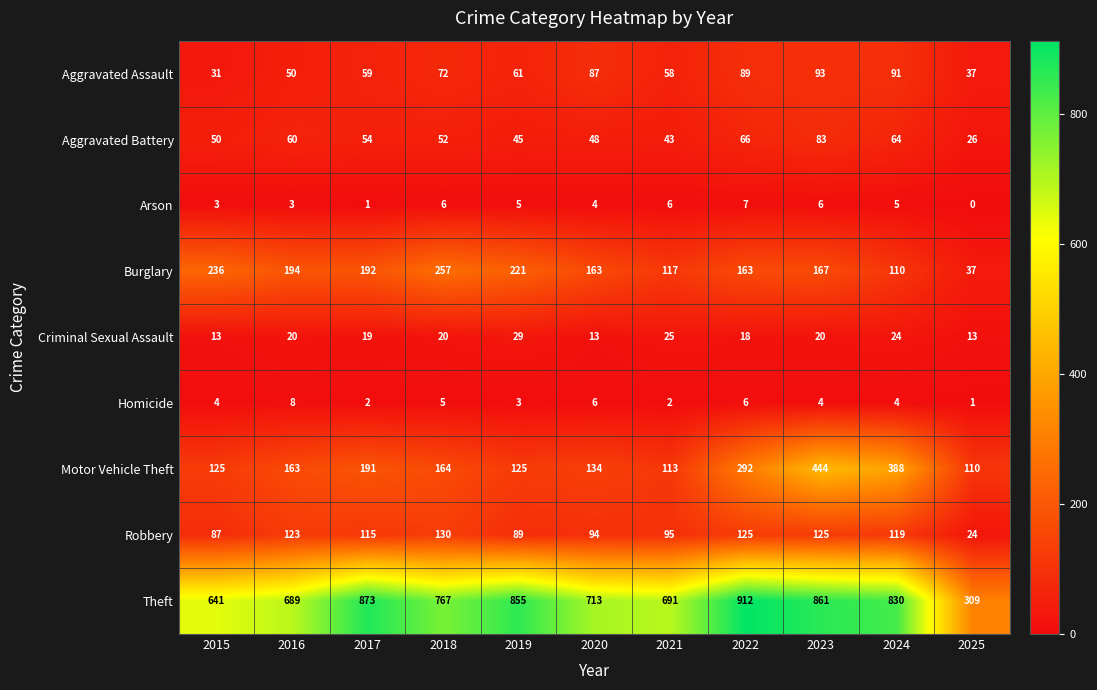

Is it true that Homicide equals 1 at 2024?

False